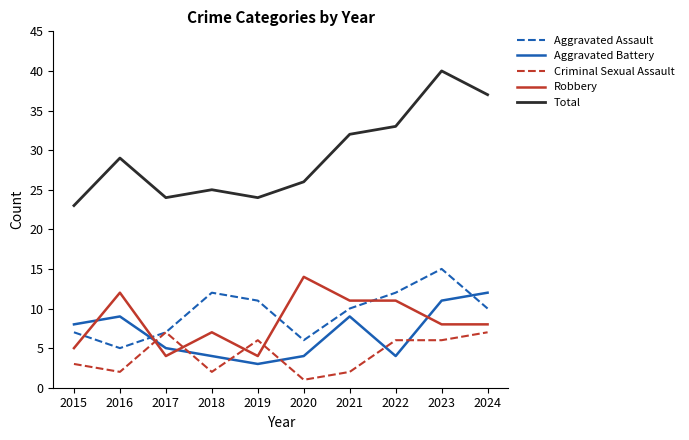

What is the maximum value for Criminal Sexual Assault?

7